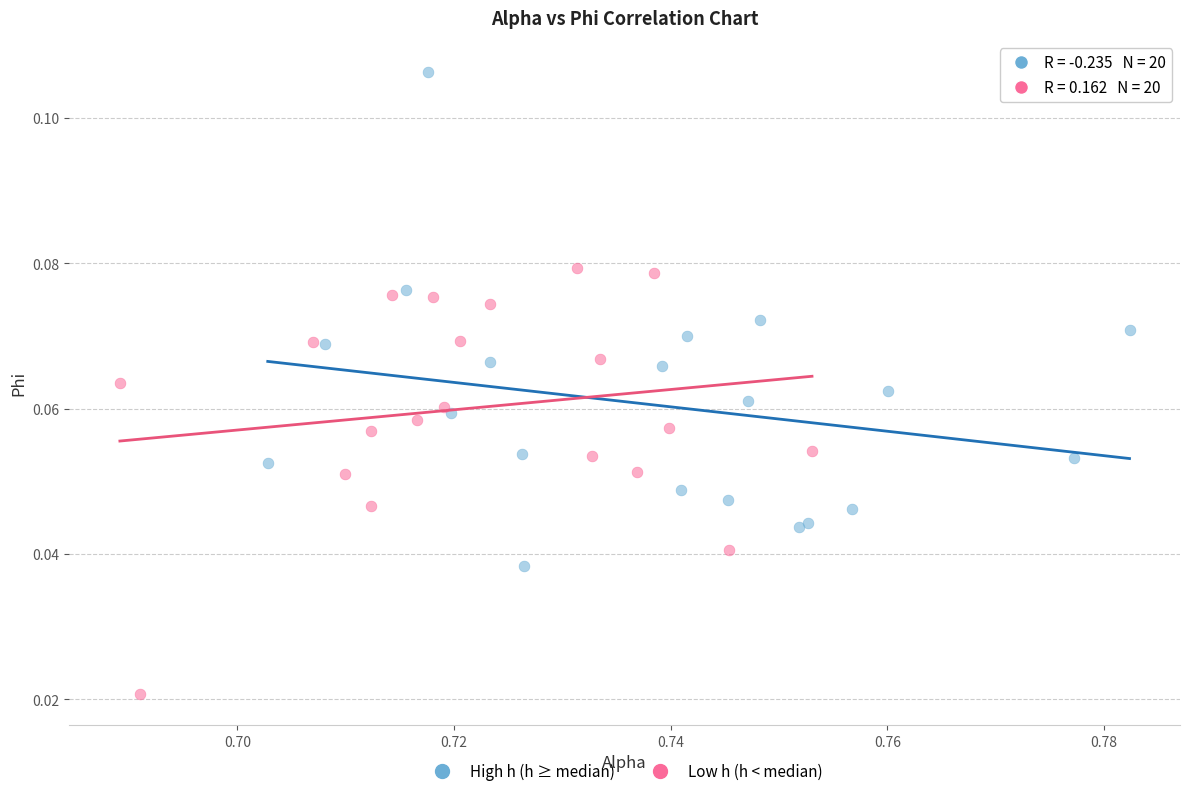

Which series contains the lowest Y value?

Low h (h < median)